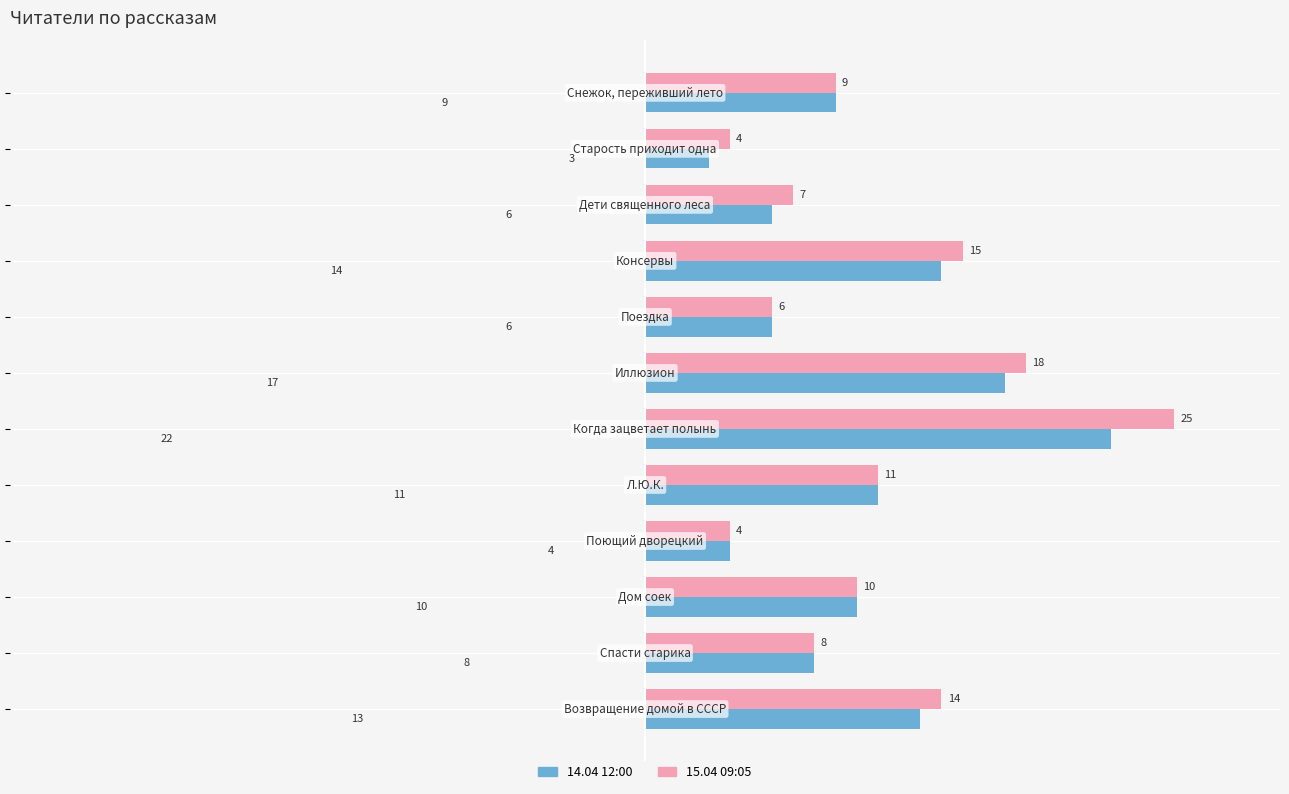

What is the smallest value displayed?

3